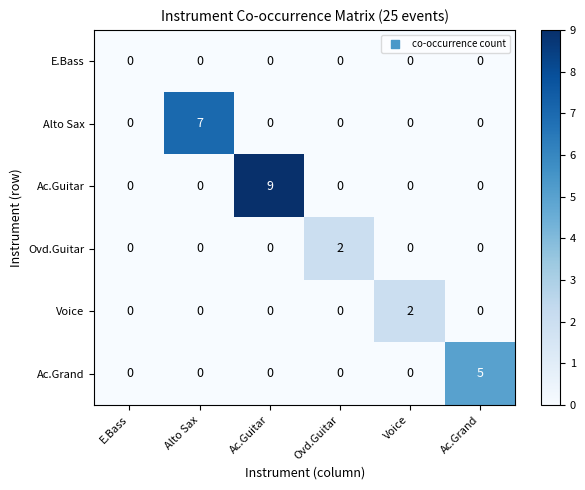

At how many categories does at least one series exceed 3?

3